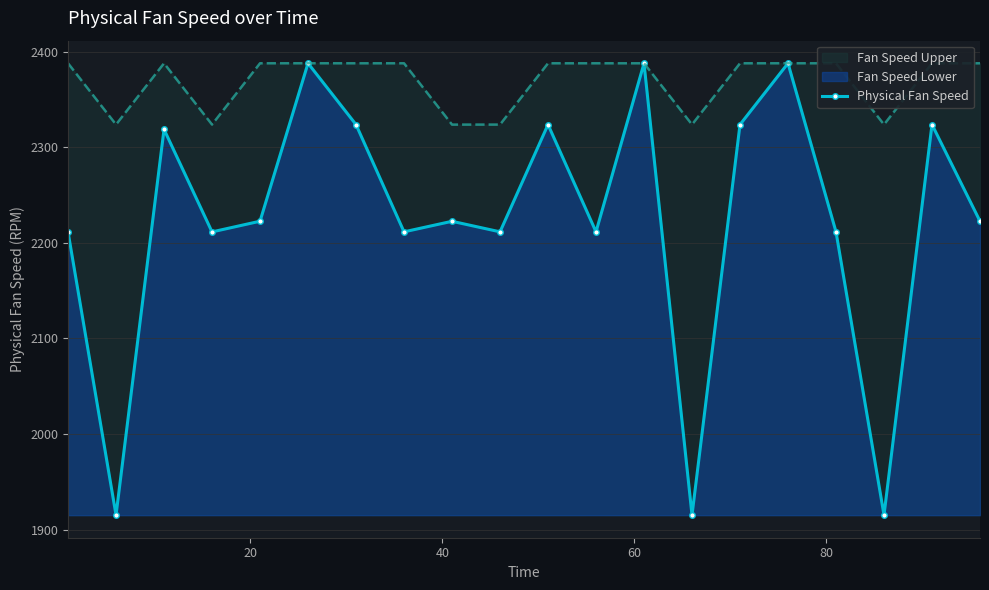

What is the value of the Physical Fan Speed point at the 13th from the left?

2388.1